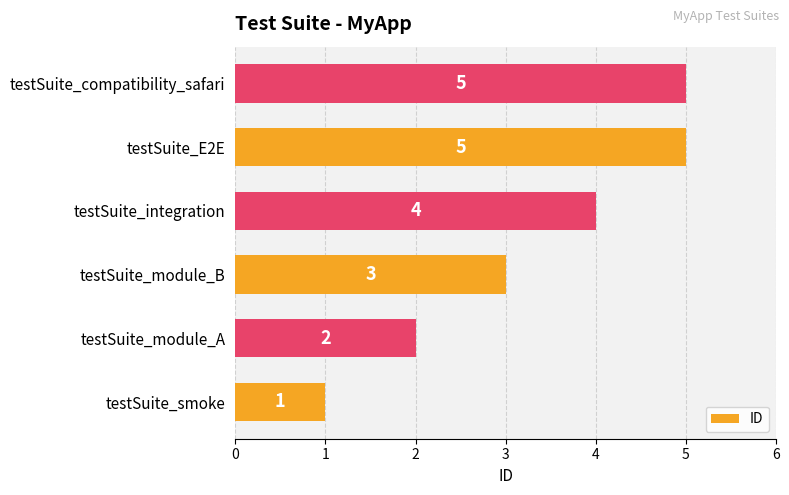

The value at testSuite_smoke is 2. True or false?

False